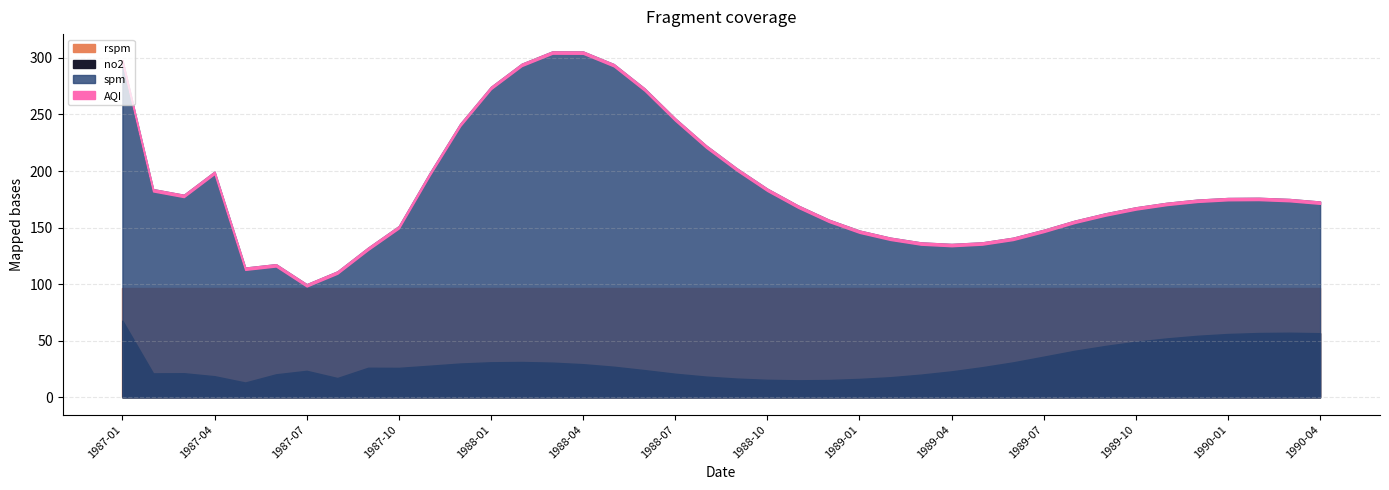

What is the maximum value for AQI?

305.7